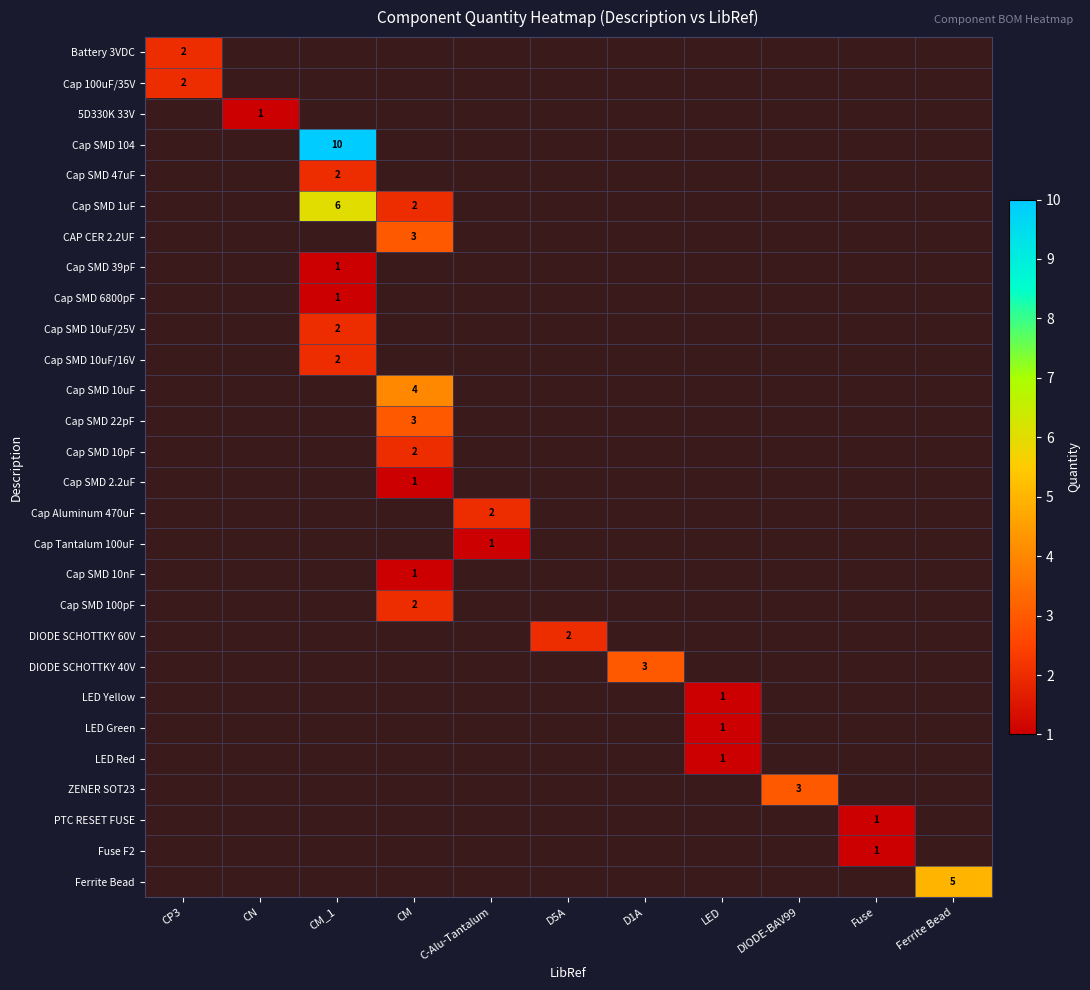

The Cap SMD 10uF/16V series shows 1 at CM_1. True or false?

False